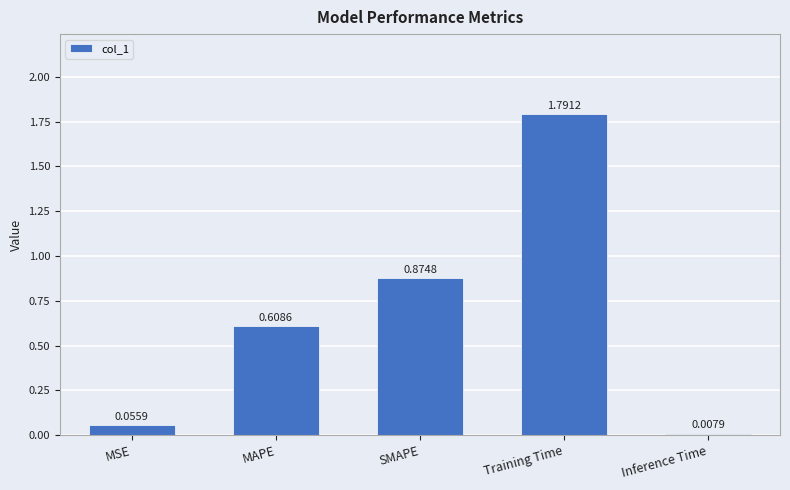

Which label corresponds to the largest value in the chart?

Training Time